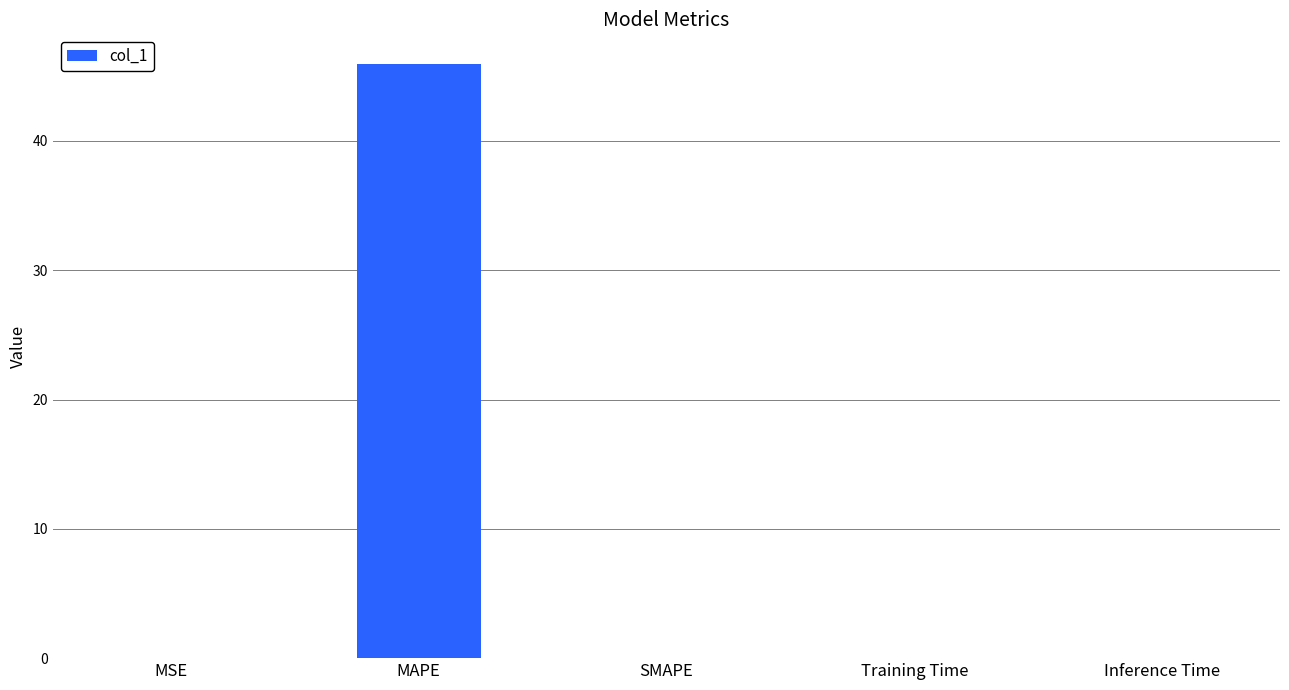

Between MSE and MAPE, which is larger?

MAPE